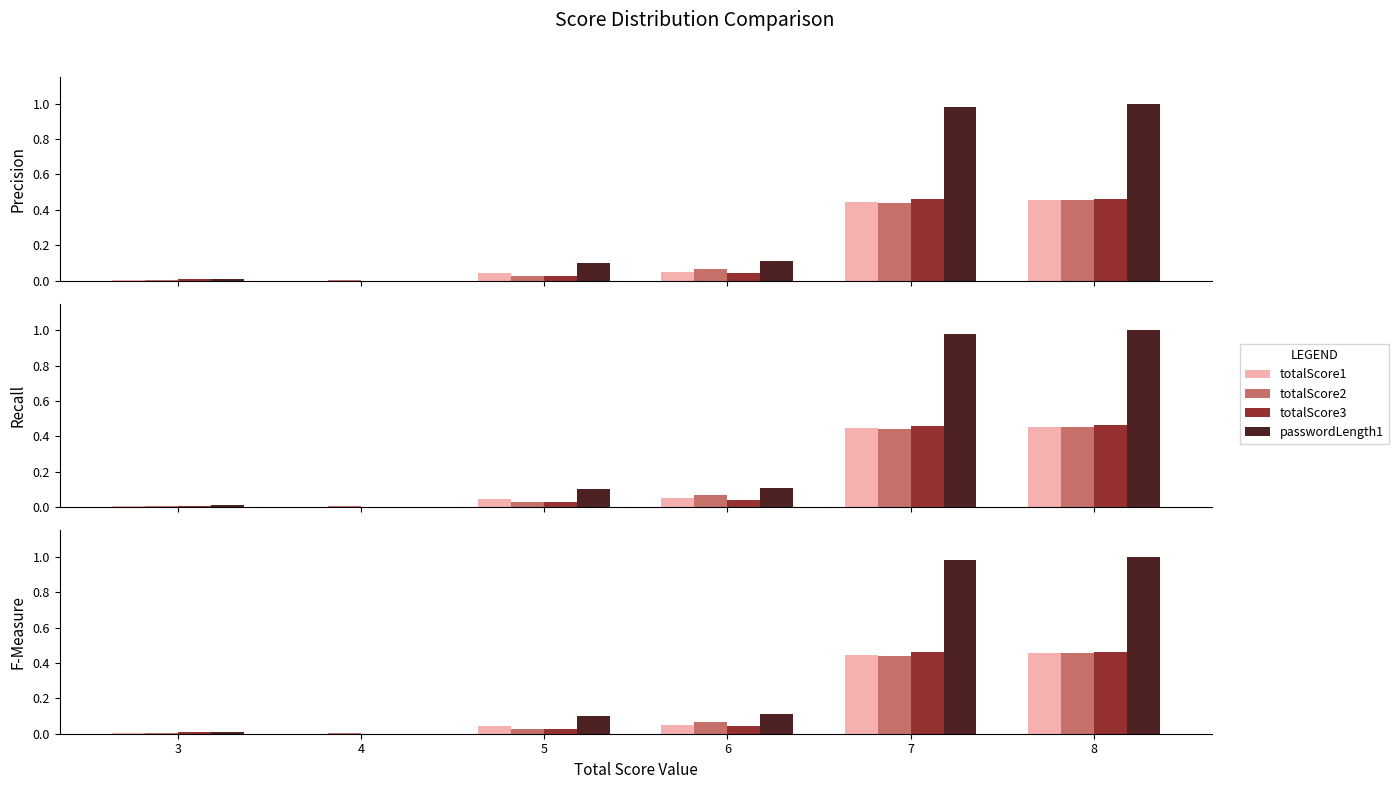

How many values in the totalScore3 series exceed 0?

5